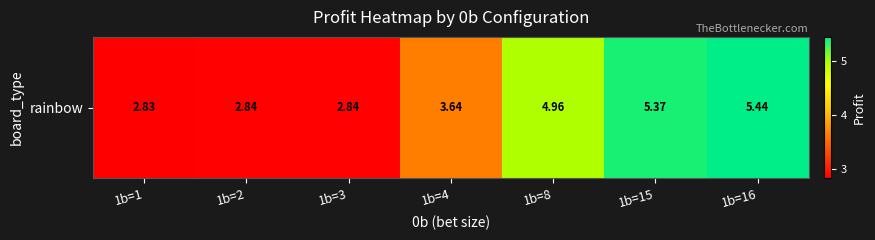

True or false: the data shows 5.7 at 1b=4.

False